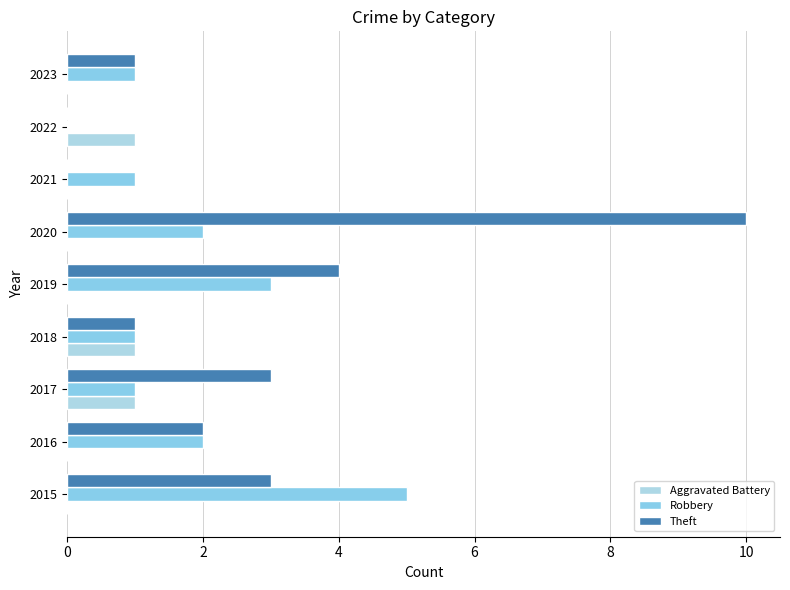

How many data points does each series have?

9